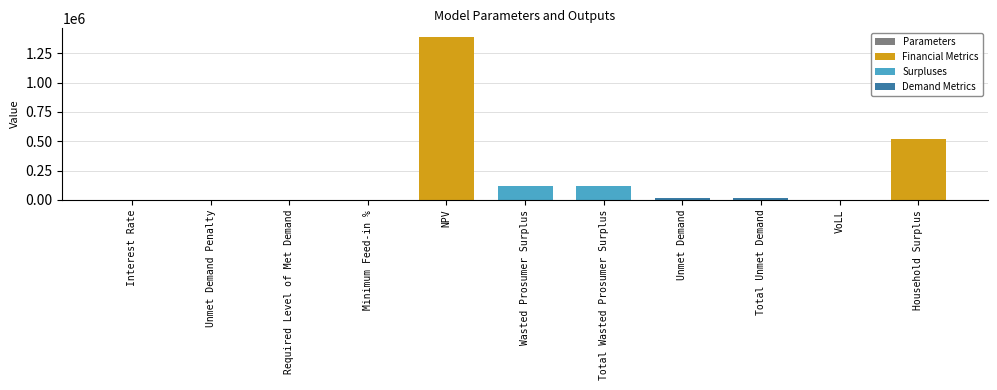

How many series are shown in this chart?

1